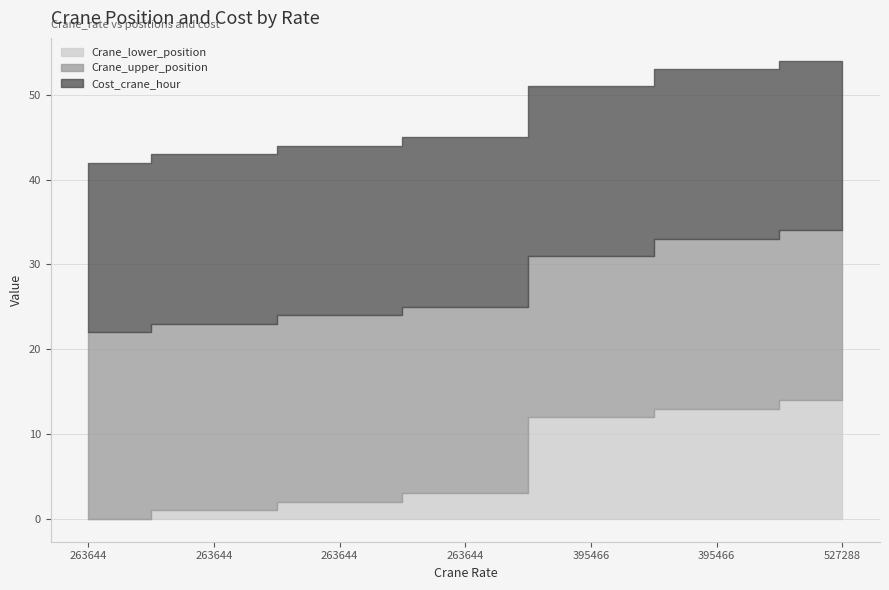

Which label corresponds to the largest value in the chart?

527288